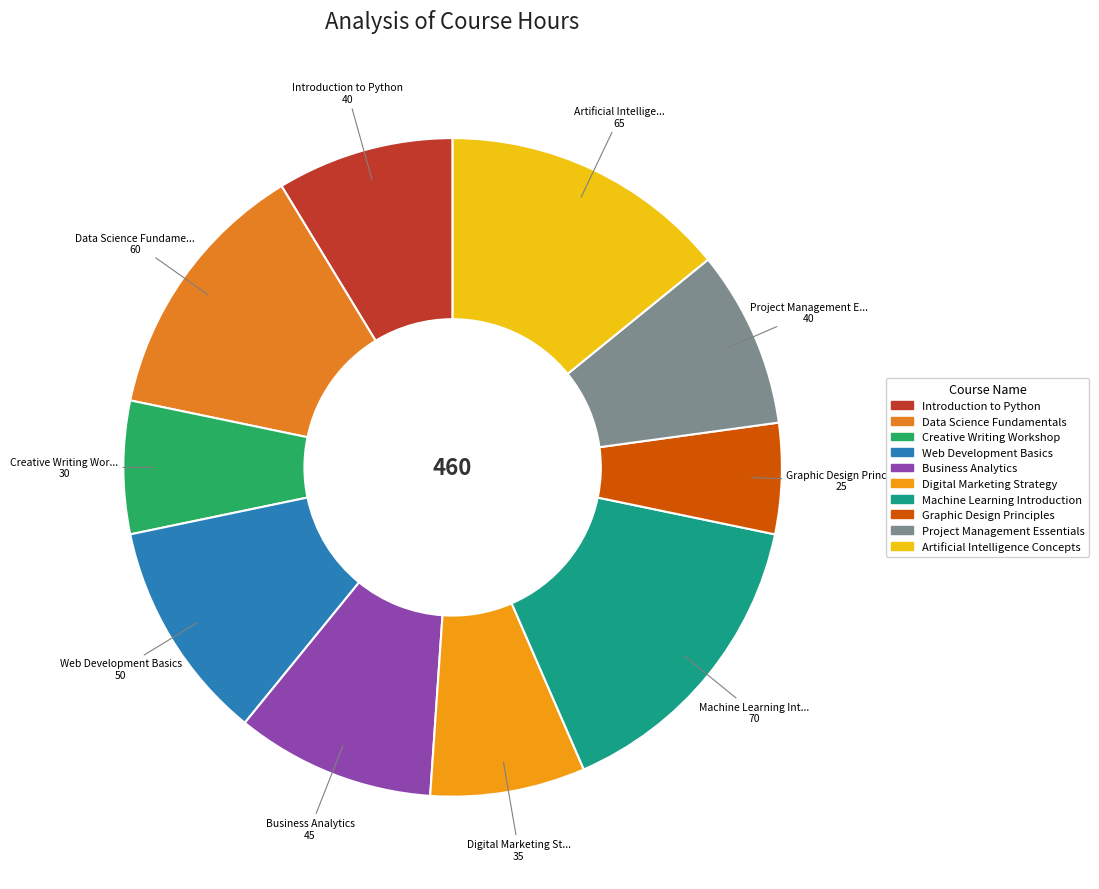

Do Web Development Basics and Artificial Intelligence Concepts together represent more than half of the pie?

No